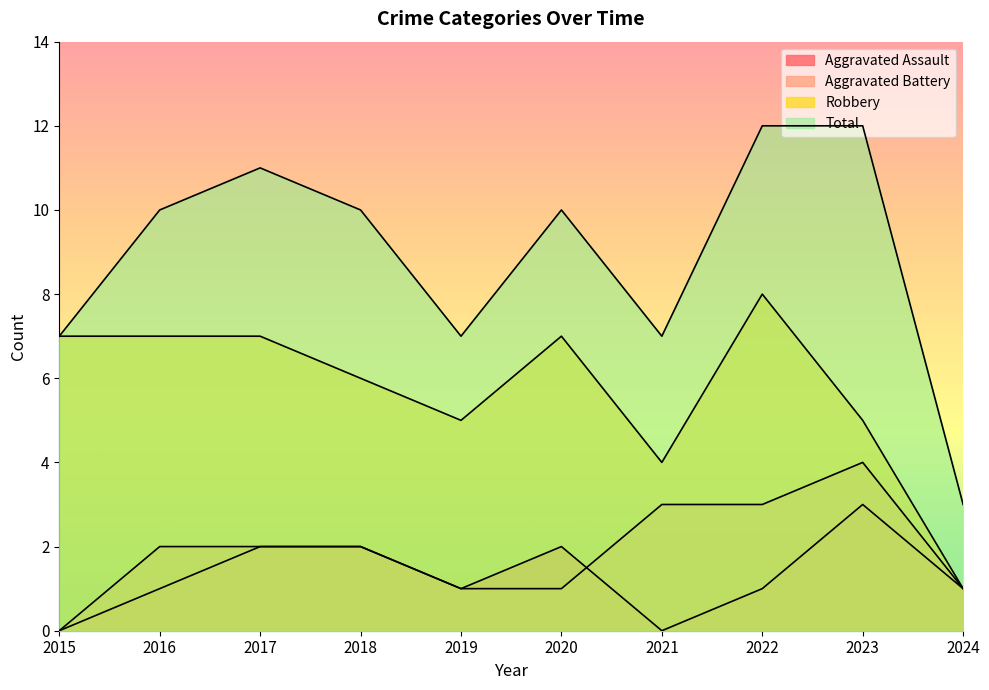

At which category is the sum across all series the highest?

2022